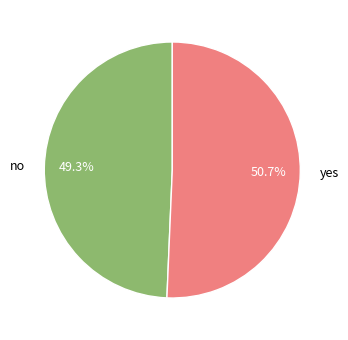

Is it true that yes is 51% of the pie?

True